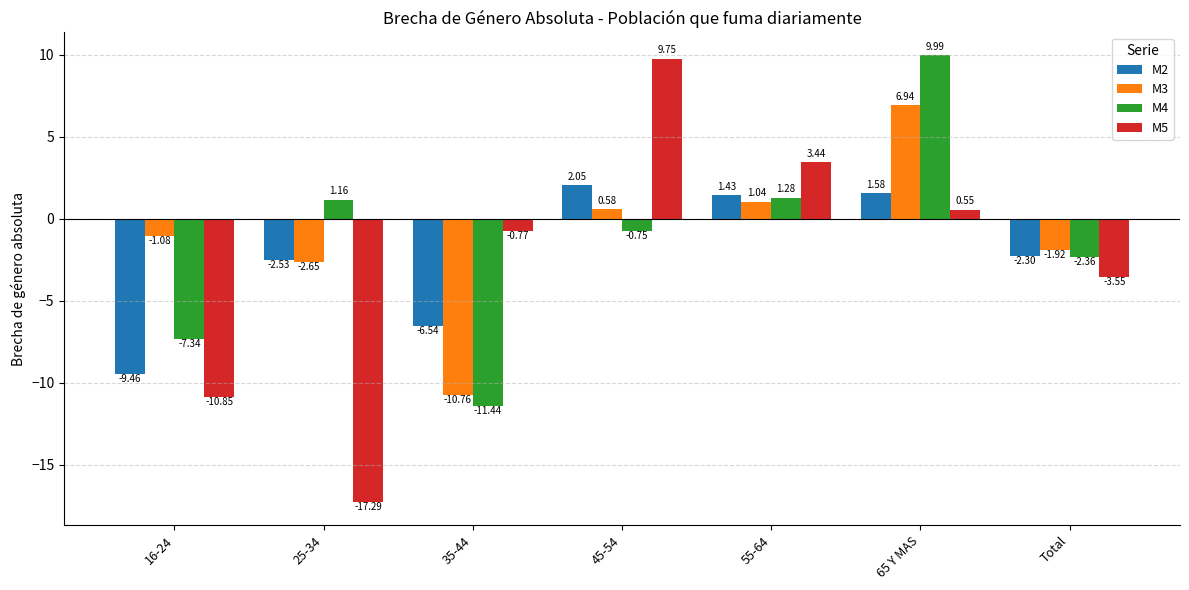

Which series has the widest spread of values?

M5